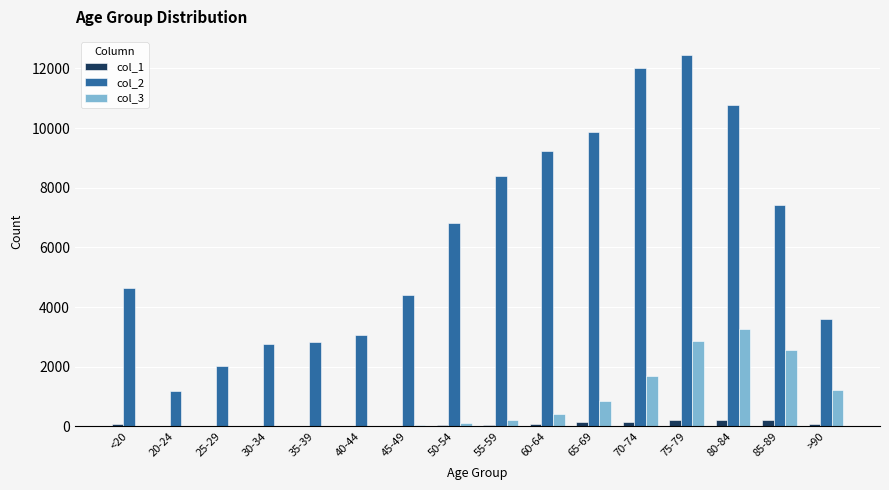

At which category is the sum across all series the highest?

75-79